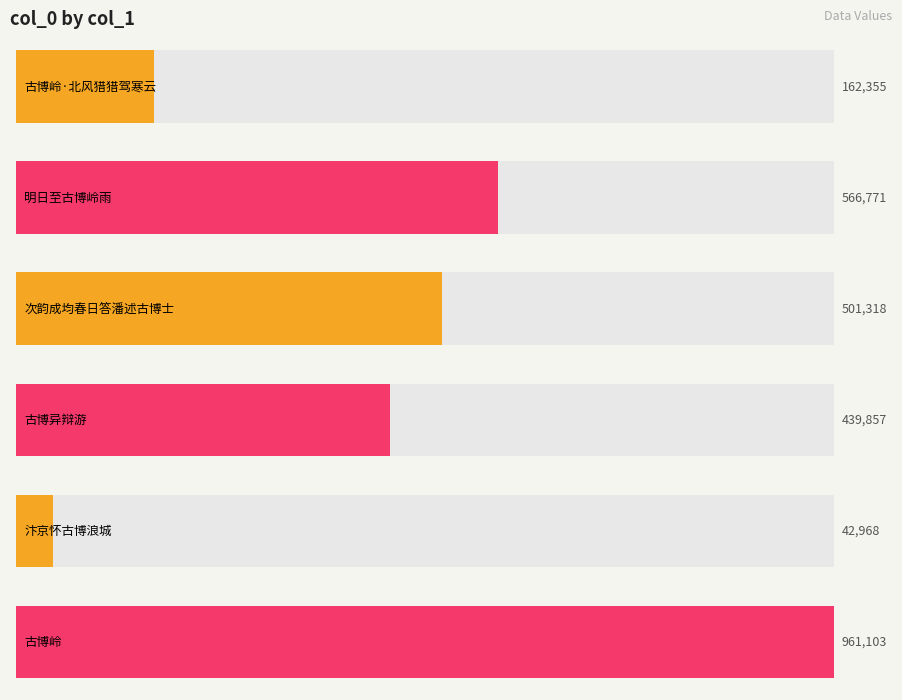

Rank the categories by value from highest to lowest.

古博岭, 明日至古博岭雨, 次韵成均春日答潘述古博士, 古博异辩游, 古博岭·北风猎猎驾寒云, 汴京怀古博浪城